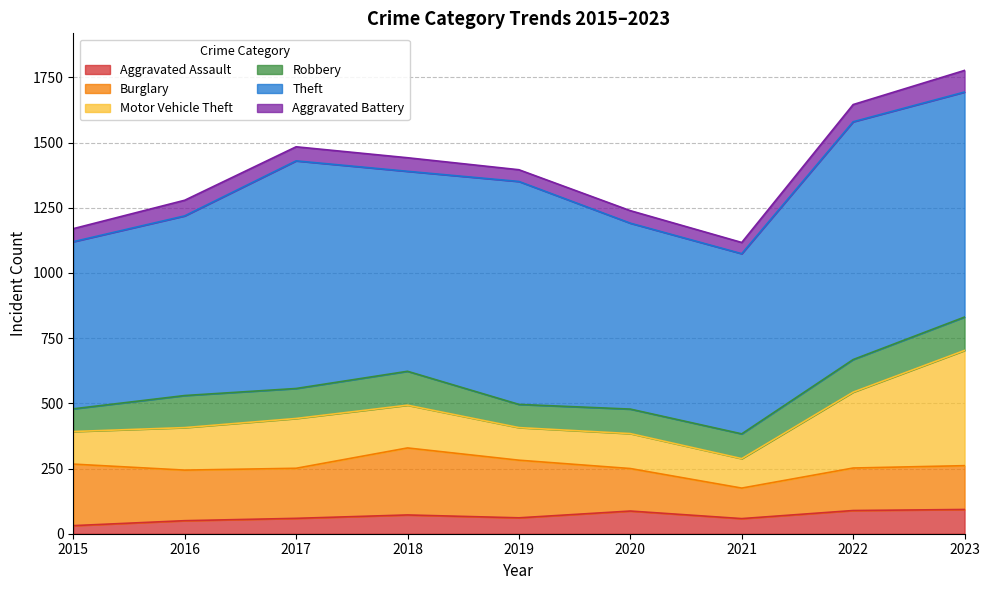

At which category is the sum across all series the highest?

2023